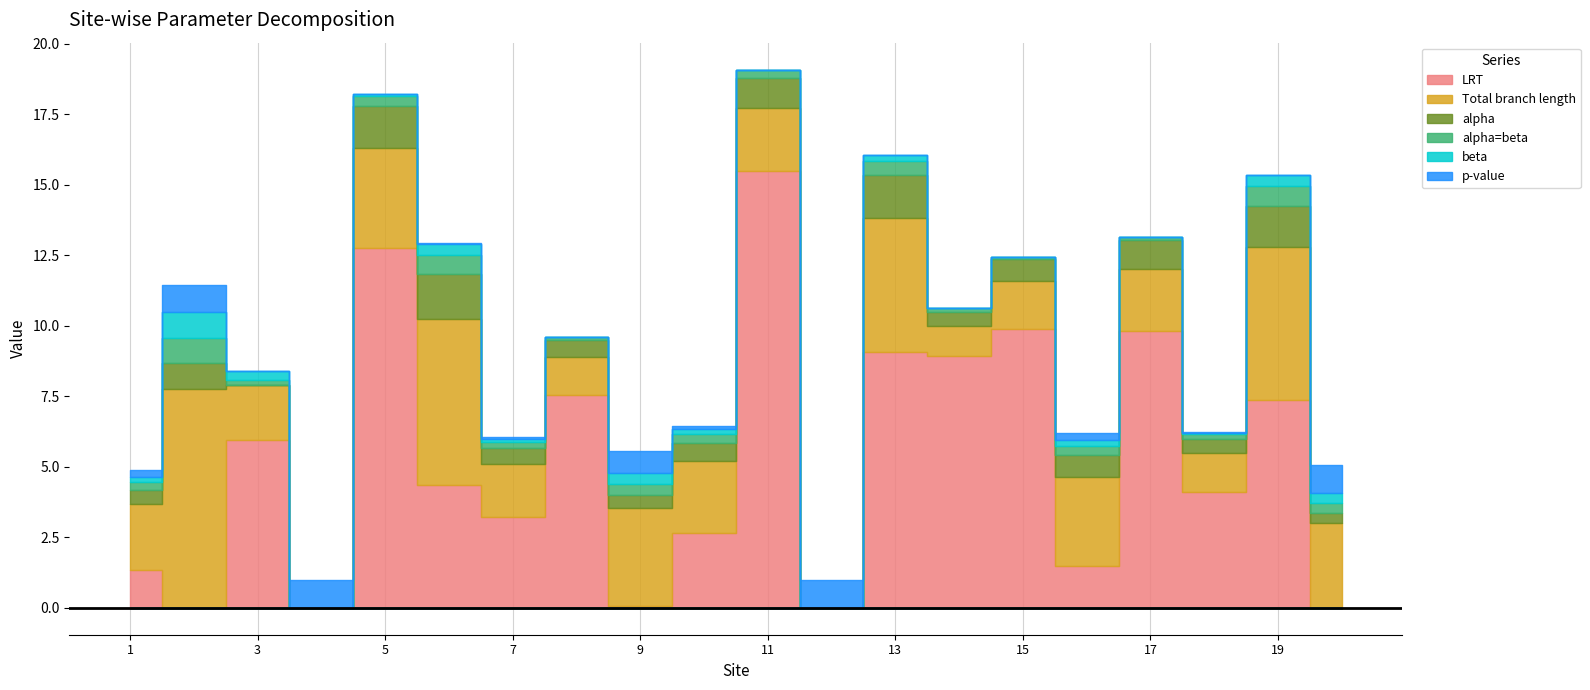

Which has a higher value, 8 or 7?

8